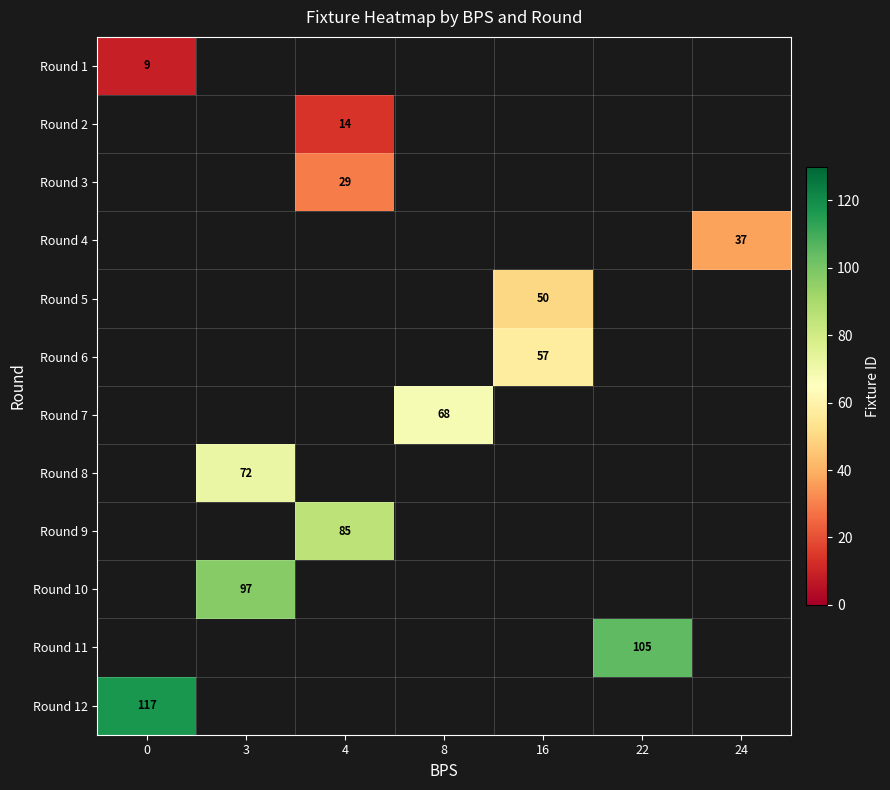

The Round 5 series shows 20 at 16. True or false?

False